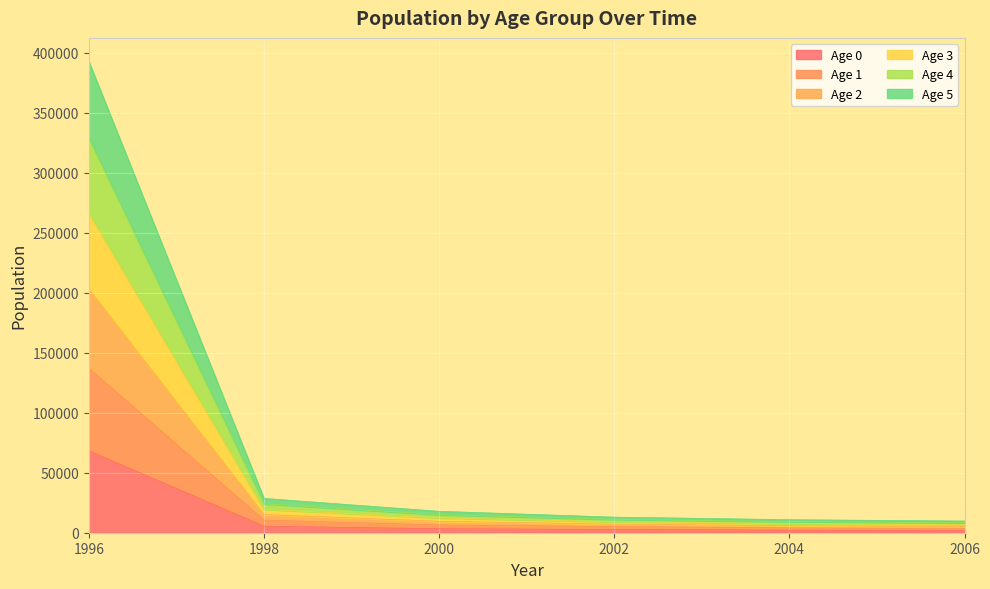

What is the maximum value for Age 0?

68262.3